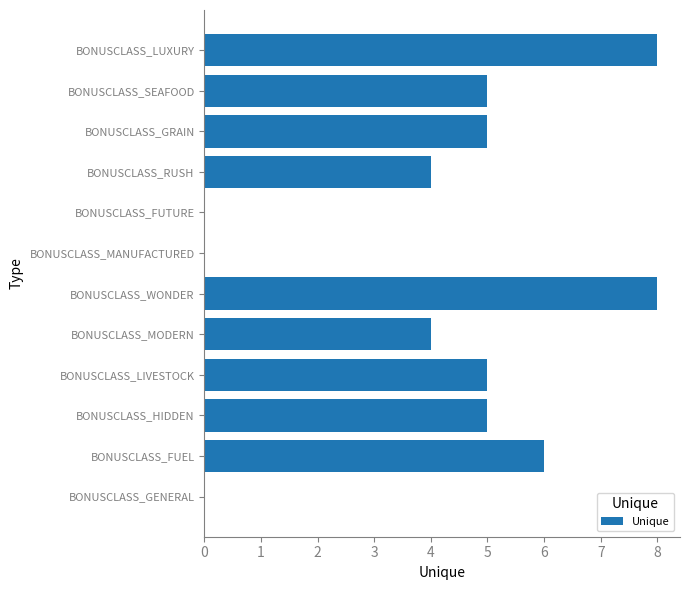

What is the sum of all values?

50